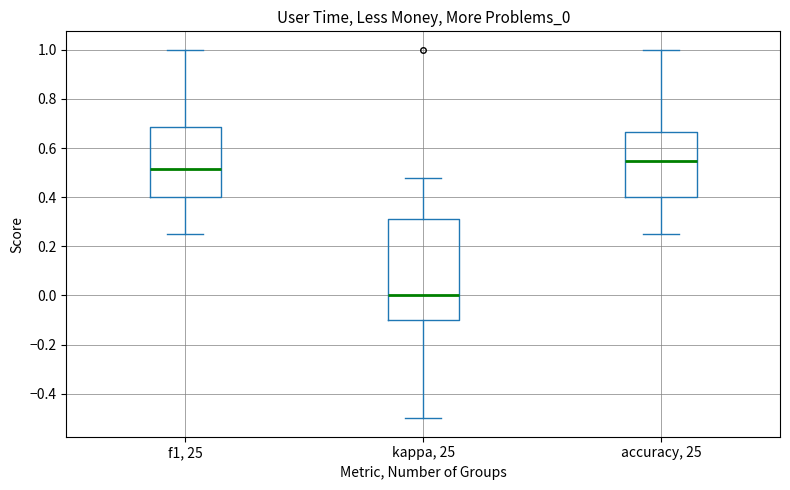

Which box's median line is the highest?

accuracy, 25